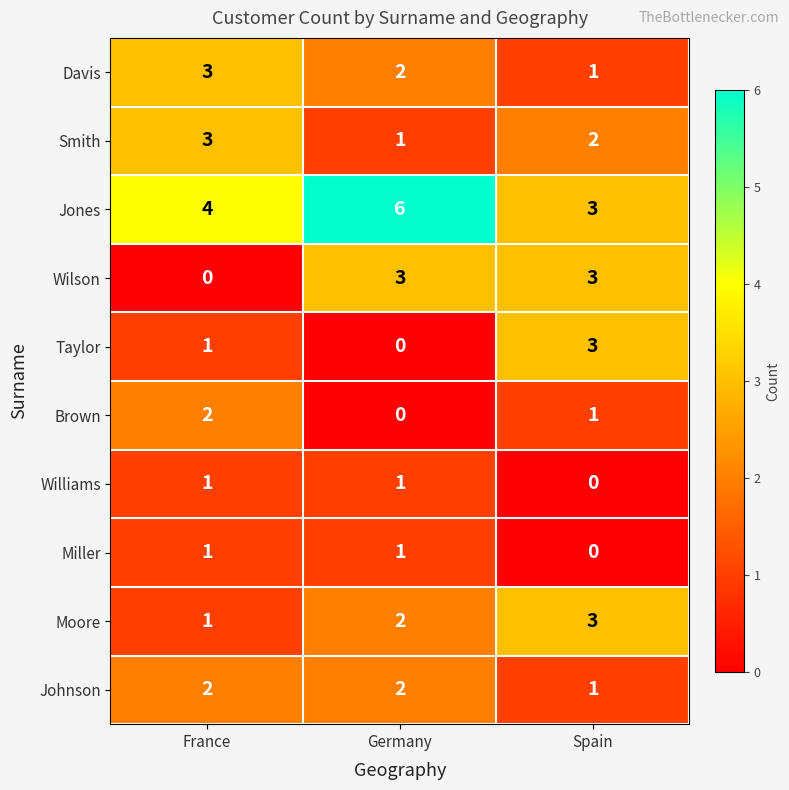

At which label is Moore closest to 2?

Germany